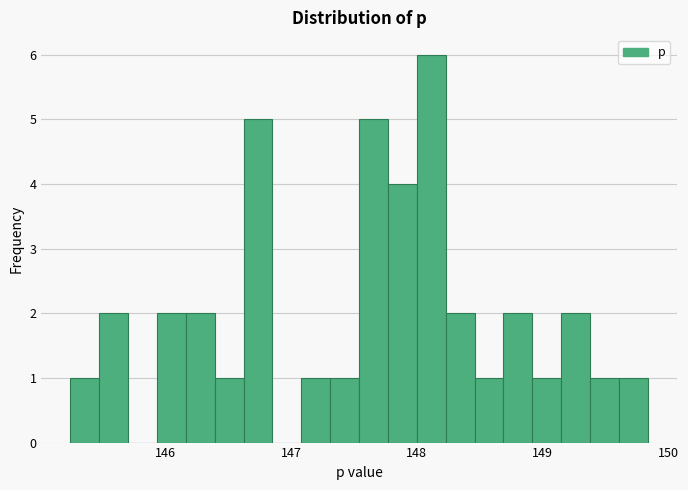

Read against the x-axis, roughly where is the centre of the tallest bar?

148.1